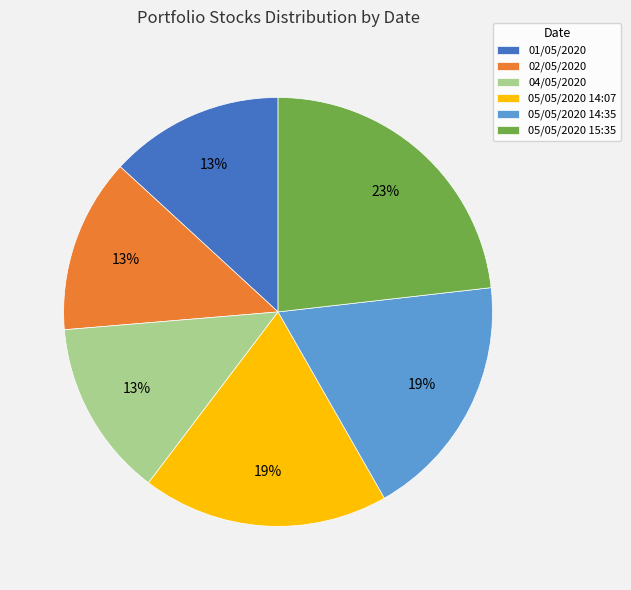

What percentage is the 05/05/2020 14:07 slice, to the nearest percent?

19%